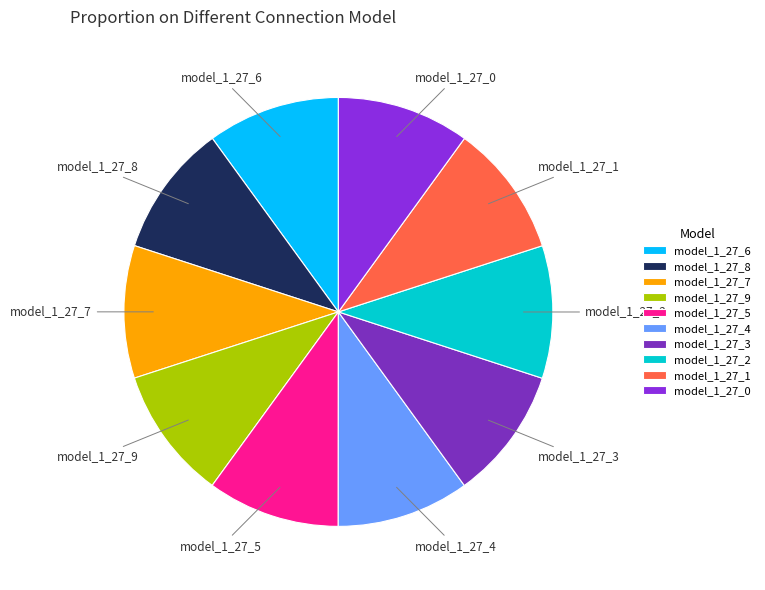

Combined, do model_1_27_1 and model_1_27_6 account for over 50%?

No